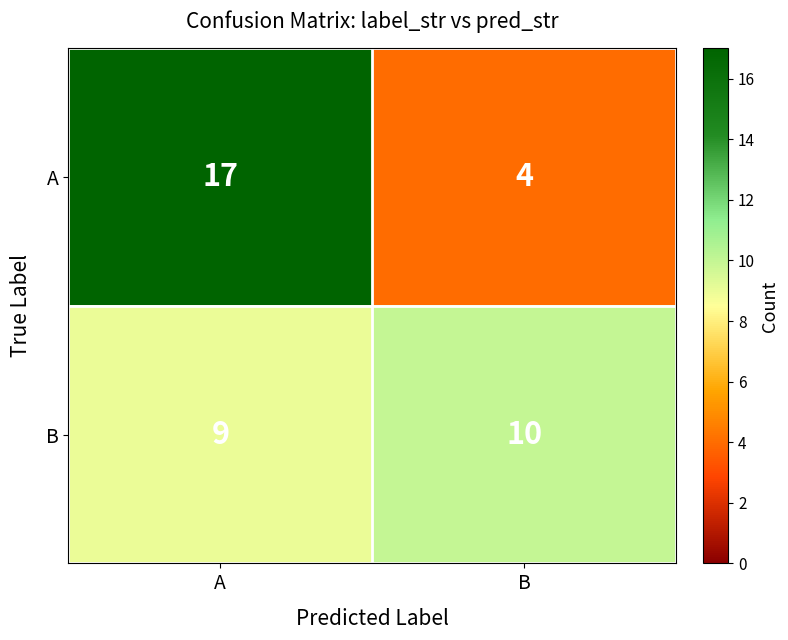

Which series has the largest range (max minus min)?

A